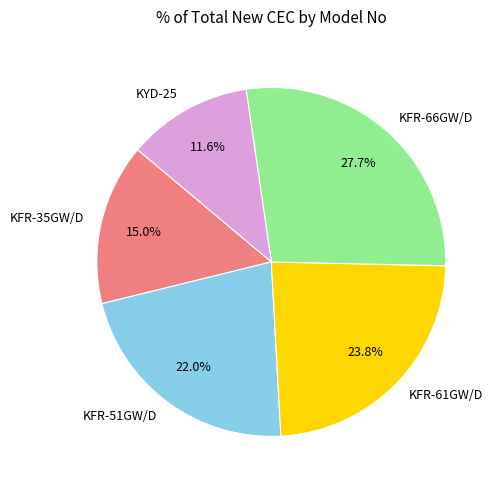

Rank the categories by value from highest to lowest.

KFR-66GW/D, KFR-61GW/D, KFR-51GW/D, KFR-35GW/D, KYD-25